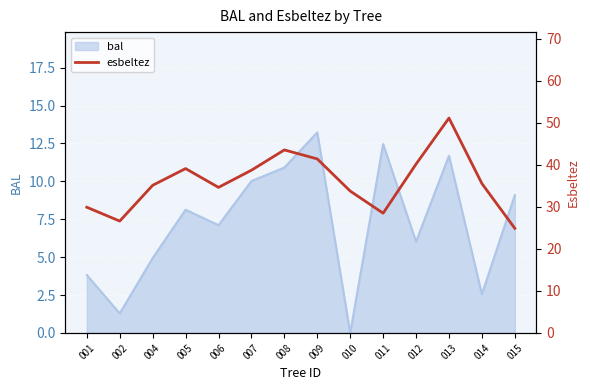

Which category has the lowest value in the bal series?

010